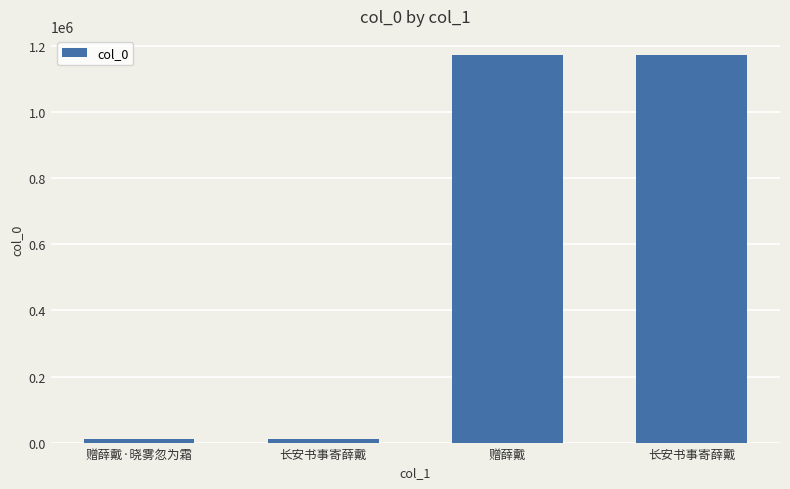

What is the label of the 4th bar from the right?

赠薛戴·晓雾忽为霜